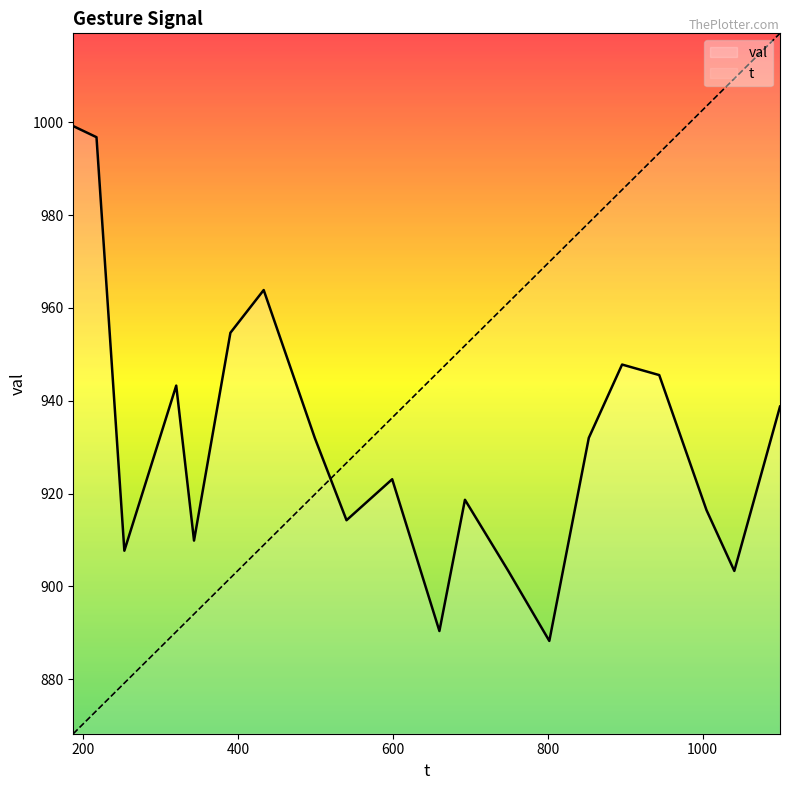

Between 800 and 13, which is larger?

800